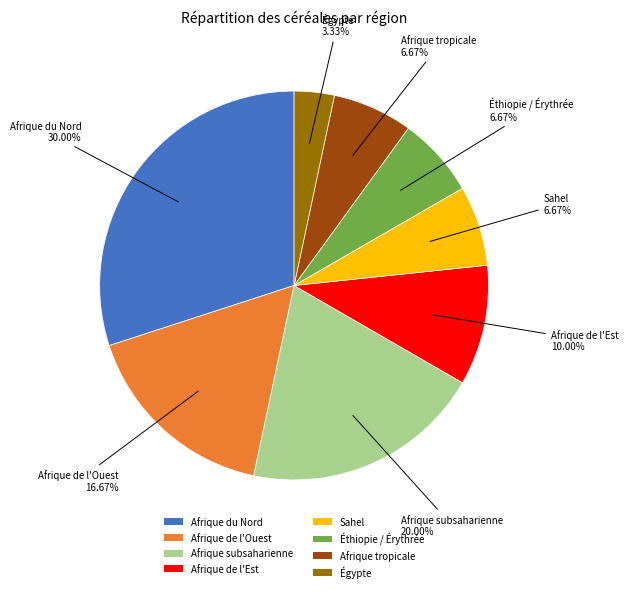

Approximately how many times larger is the value at Afrique subsaharienne compared to Sahel?

3.0